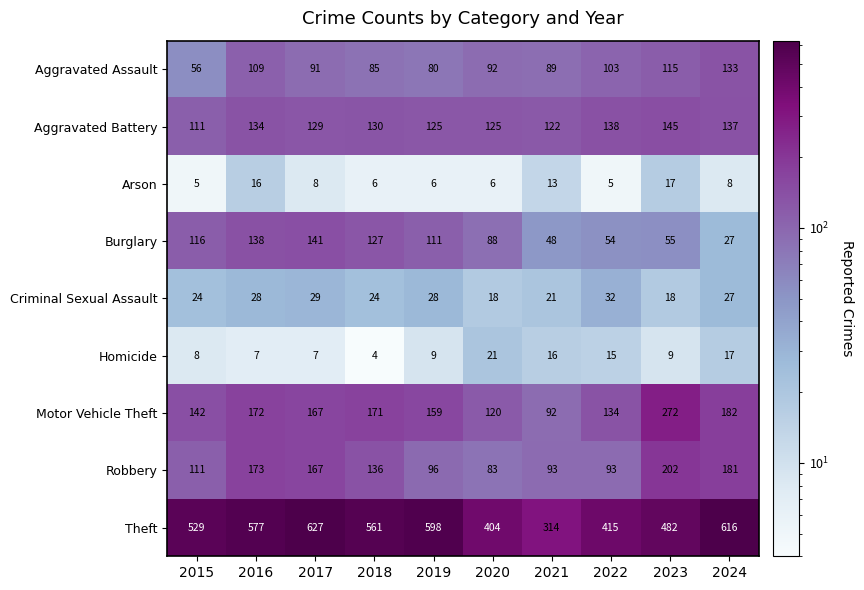

Which series changed the most between 2016 and 2022?

Theft